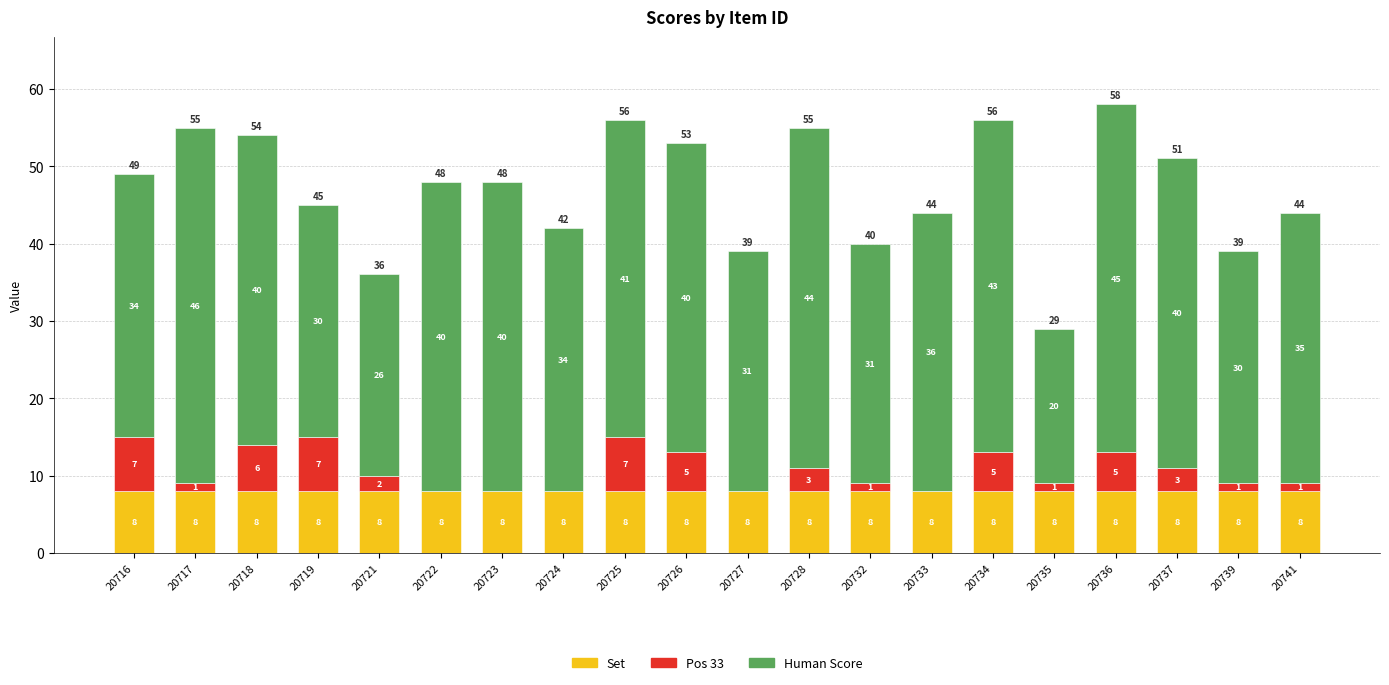

At which category is the sum across all series the highest?

20736